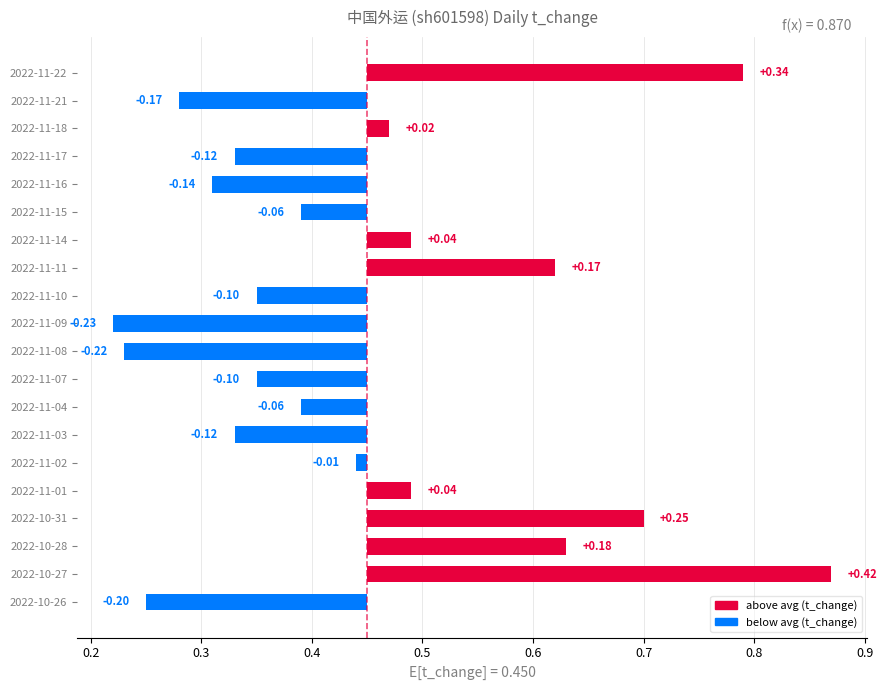

The chart shows a value of -0.3 at 2022-10-26. True or false?

False